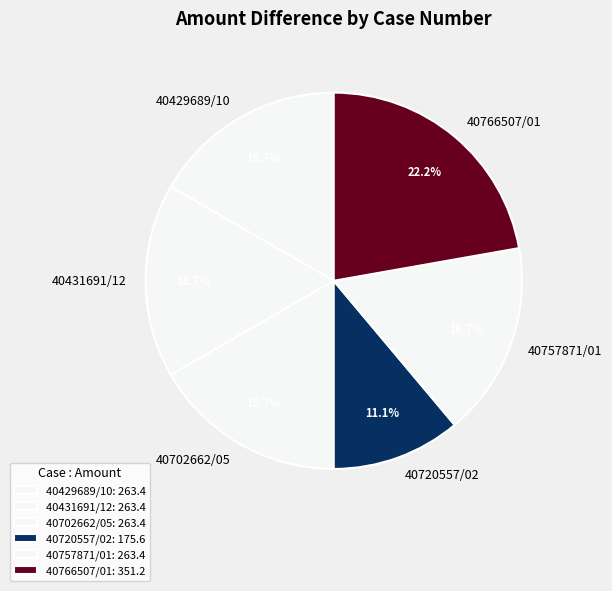

What is the change in value from 40720557/02 to 40766507/01?

+175.6